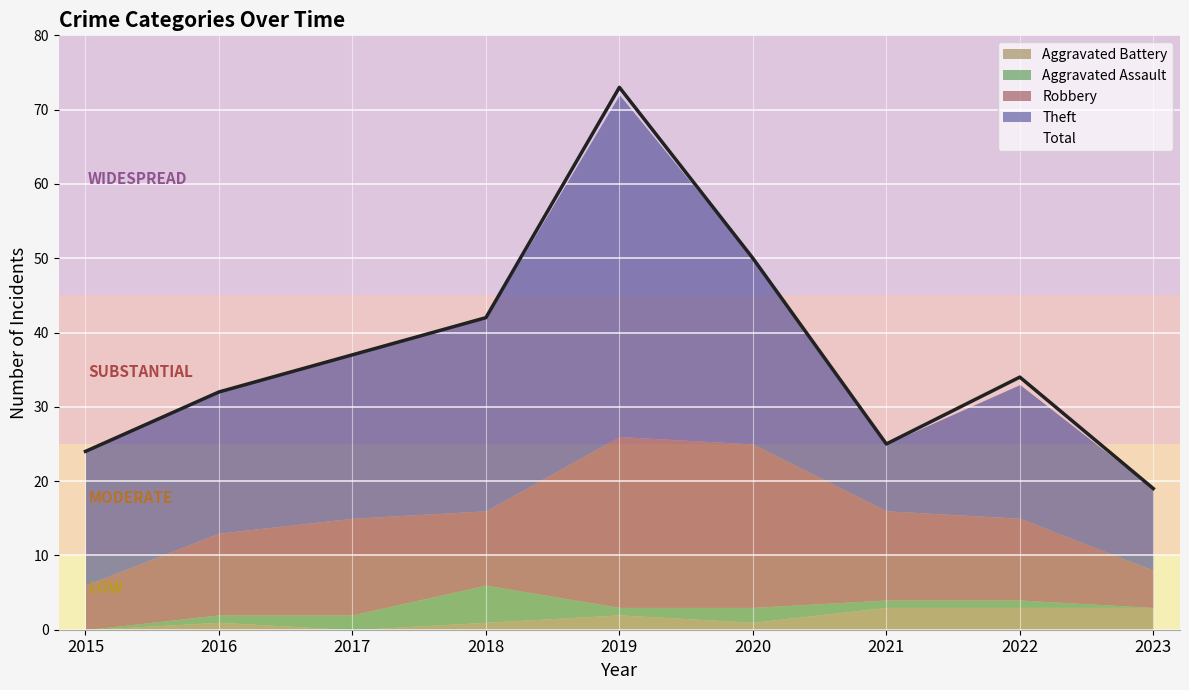

Read the Theft value at 2017.

22